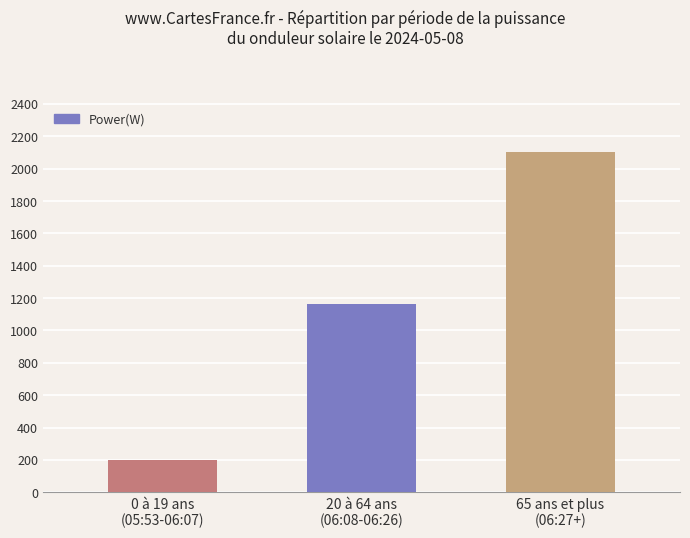

Rank the categories by value from highest to lowest.

65 ans et plus
(06:27+), 20 à 64 ans
(06:08-06:26), 0 à 19 ans
(05:53-06:07)